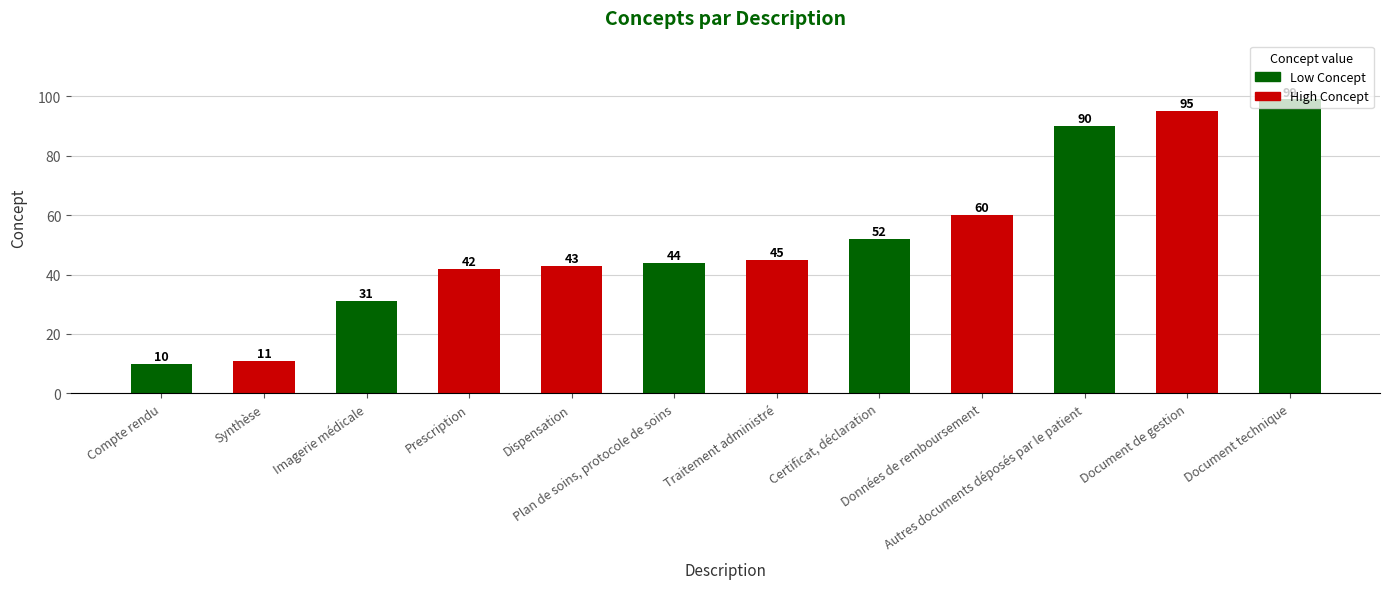

What is the ratio of the value at Compte rendu to the value at Autres documents déposés par le patient?

0.1